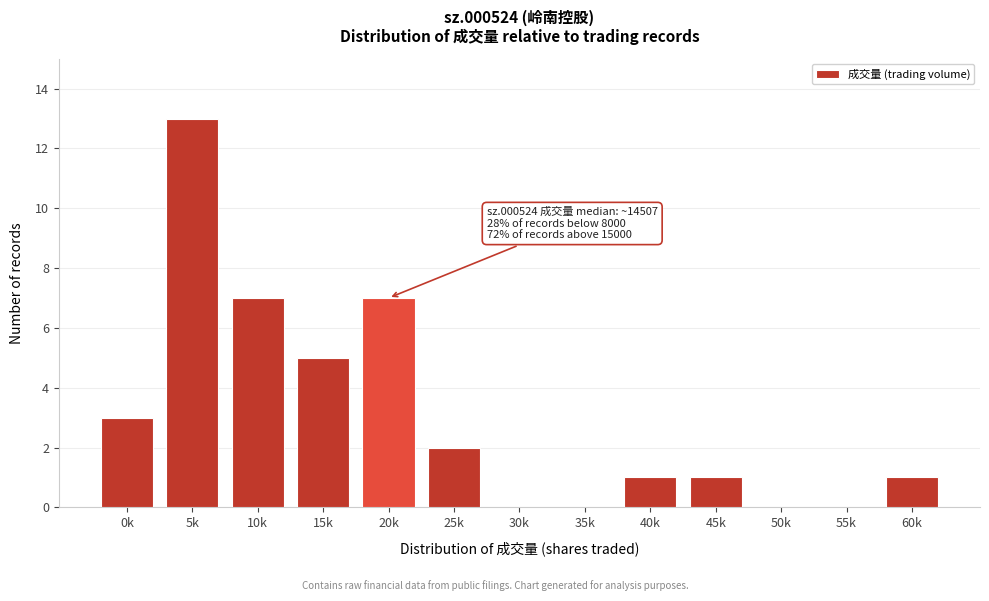

Reading left to right, what are all the values shown in this chart?

0k=3	5k=13	10k=7	15k=5	20k=7	25k=2	30k=0	35k=0	40k=1	45k=1	50k=0	55k=0	60k=1